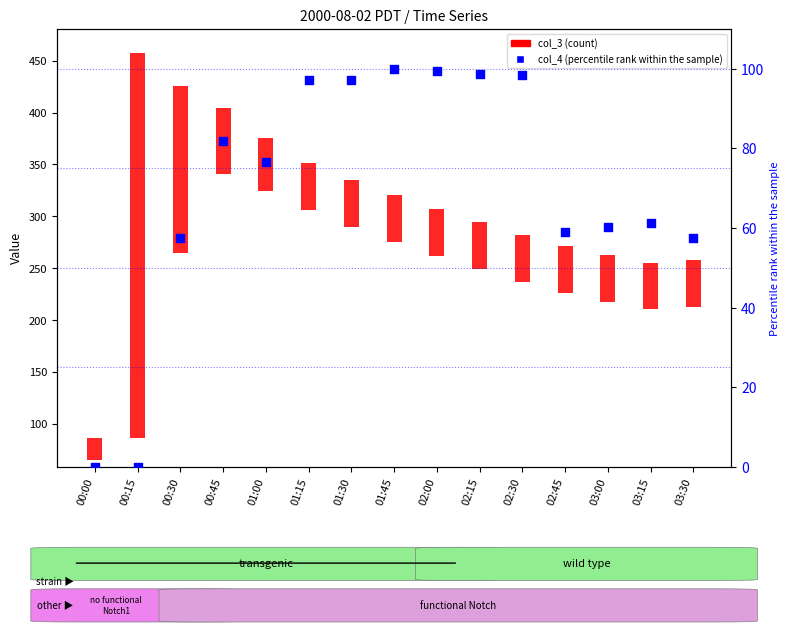

Which series has the largest Y range (max minus min)?

col_3 (count)